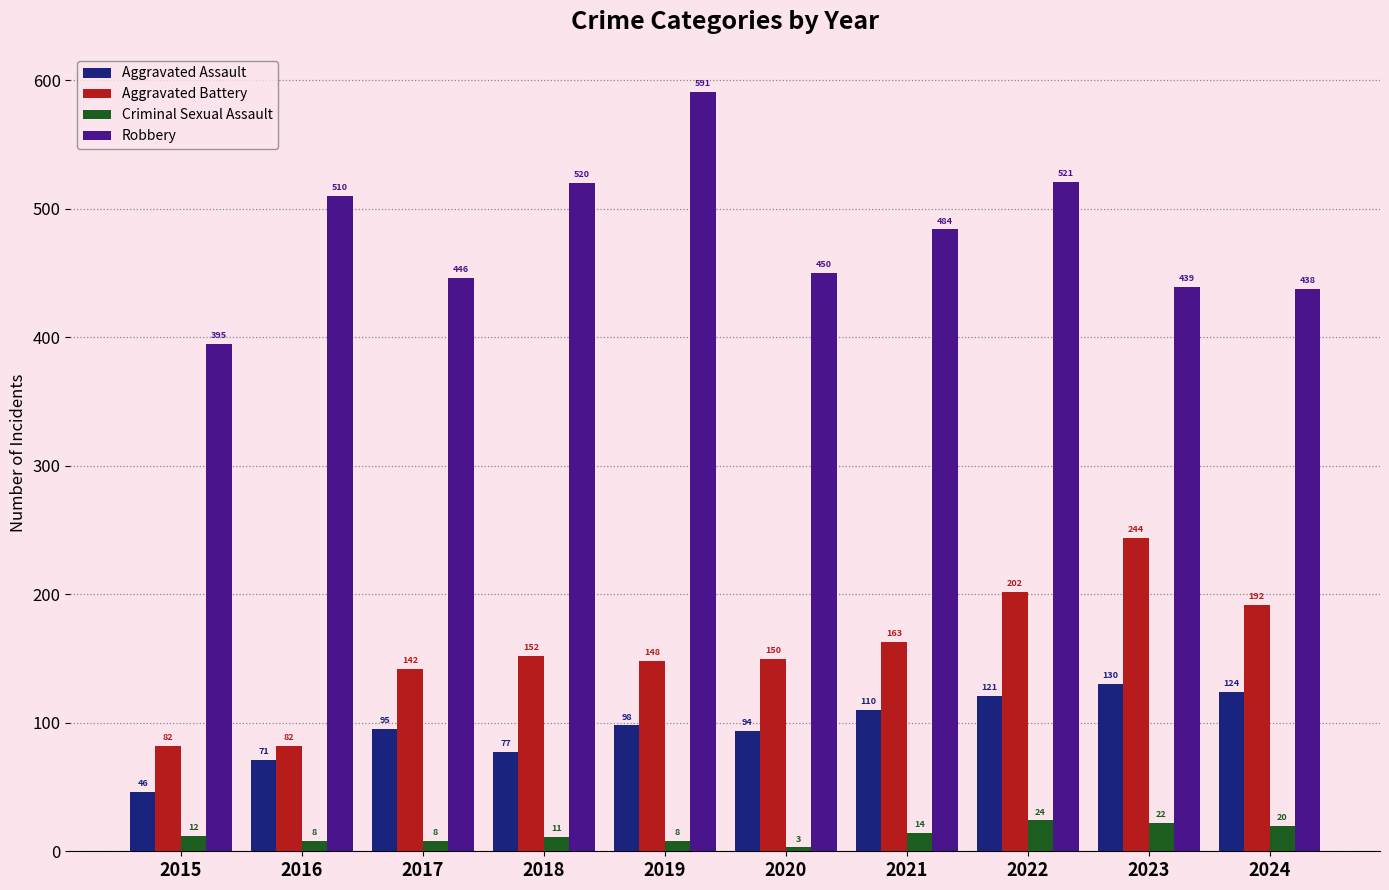

How many groups of bars are there?

10